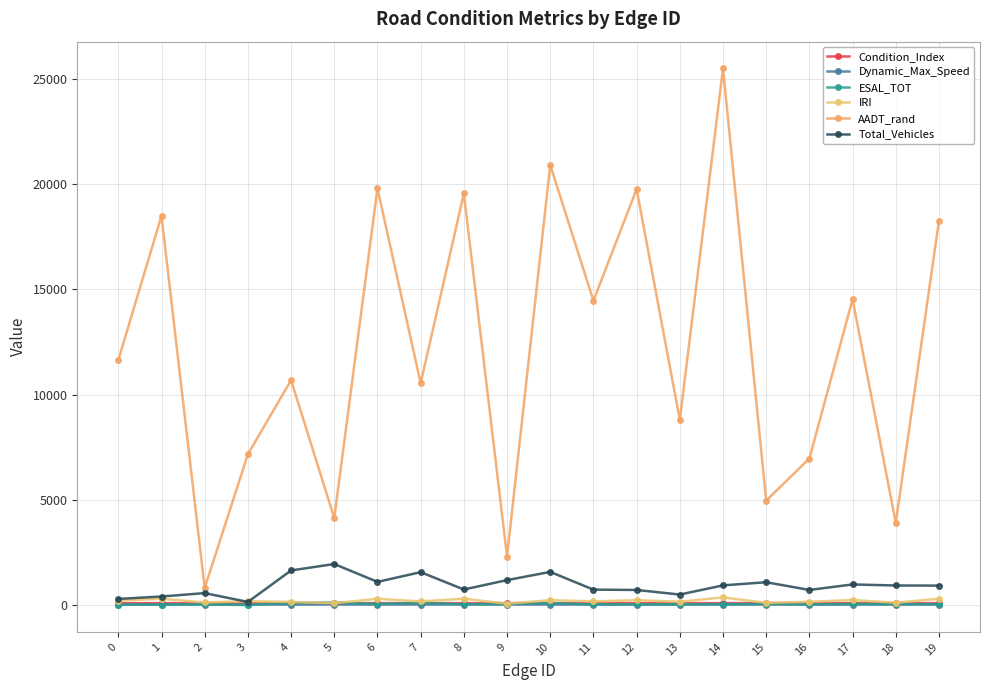

List the series in order of their peak value, highest first.

AADT_rand, Total_Vehicles, IRI, ESAL_TOT, Condition_Index, Dynamic_Max_Speed